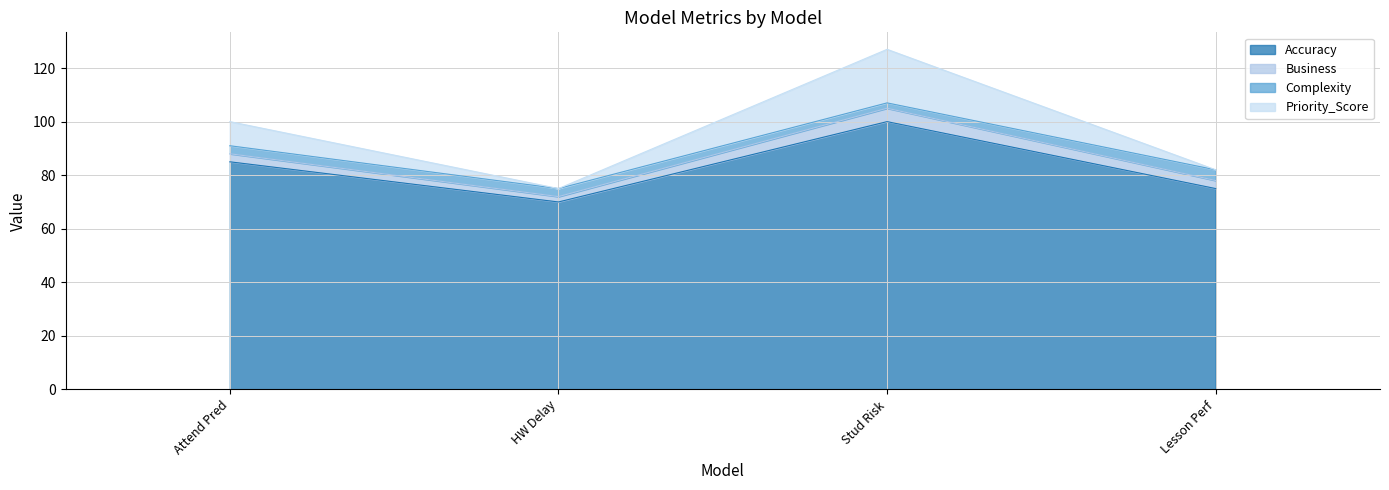

True or false: Accuracy has more than 1 points higher than both neighbors.

False